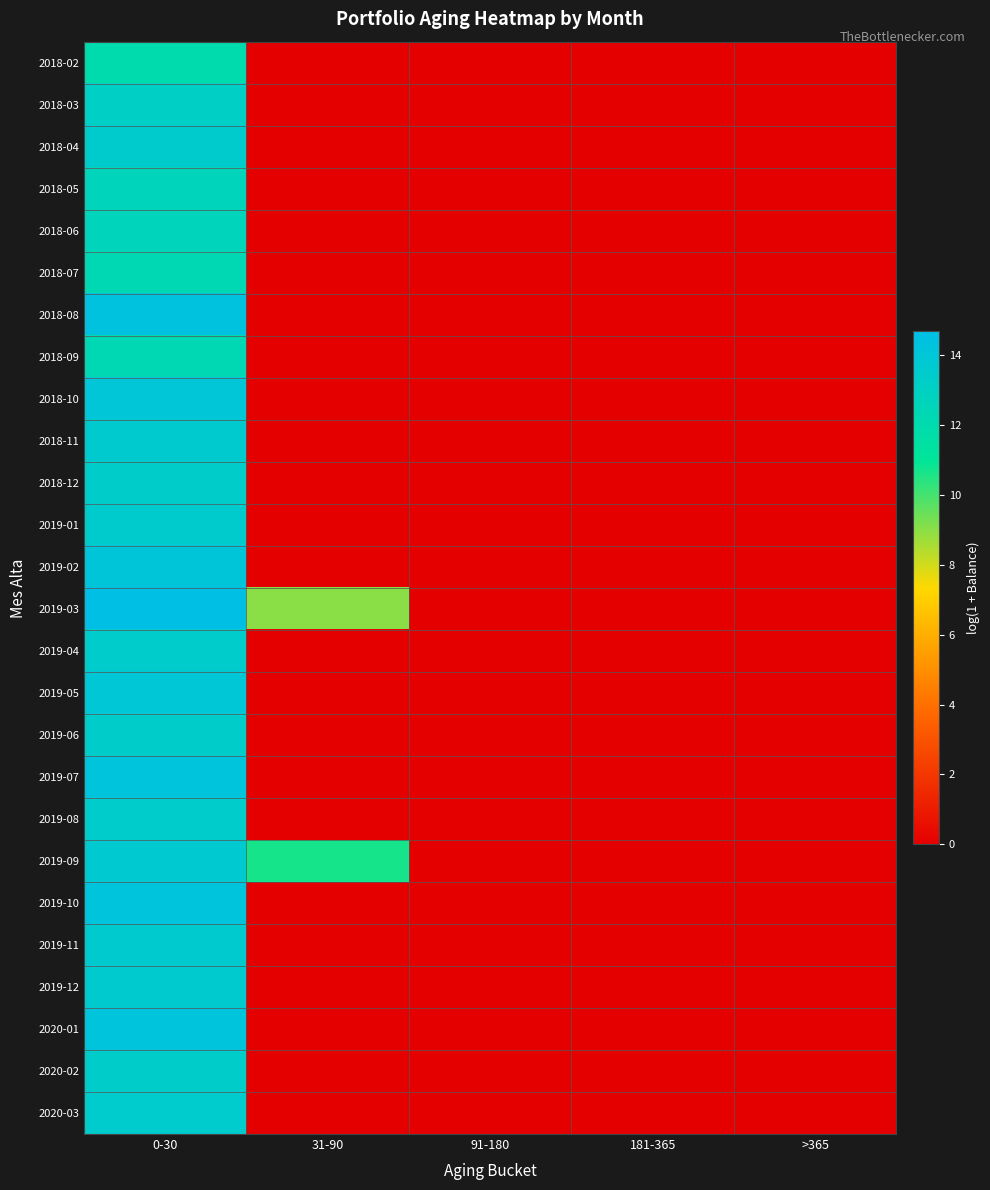

Reading right to left, list all the values displayed in this chart.

2018-02: >365=0.0	181-365=0.0	91-180=0.0	31-90=0.0	0-30=12.0
2018-03: >365=0.0	181-365=0.0	91-180=0.0	31-90=0.0	0-30=13.1
2018-04: >365=0.0	181-365=0.0	91-180=0.0	31-90=0.0	0-30=13.5
2018-05: >365=0.0	181-365=0.0	91-180=0.0	31-90=0.0	0-30=12.6
2018-06: >365=0.0	181-365=0.0	91-180=0.0	31-90=0.0	0-30=12.6
2018-07: >365=0.0	181-365=0.0	91-180=0.0	31-90=0.0	0-30=12.3
2018-08: >365=0.0	181-365=0.0	91-180=0.0	31-90=0.0	0-30=14.3
2018-09: >365=0.0	181-365=0.0	91-180=0.0	31-90=0.0	0-30=12.3
2018-10: >365=0.0	181-365=0.0	91-180=0.0	31-90=0.0	0-30=14.0
2018-11: >365=0.0	181-365=0.0	91-180=0.0	31-90=0.0	0-30=13.5
2018-12: >365=0.0	181-365=0.0	91-180=0.0	31-90=0.0	0-30=13.3
2019-01: >365=0.0	181-365=0.0	91-180=0.0	31-90=0.0	0-30=13.5
2019-02: >365=0.0	181-365=0.0	91-180=0.0	31-90=0.0	0-30=14.1
2019-03: >365=0.0	181-365=0.0	91-180=0.0	31-90=9.0	0-30=14.7
2019-04: >365=0.0	181-365=0.0	91-180=0.0	31-90=0.0	0-30=13.4
2019-05: >365=0.0	181-365=0.0	91-180=0.0	31-90=0.0	0-30=13.9
2019-06: >365=0.0	181-365=0.0	91-180=0.0	31-90=0.0	0-30=13.3
2019-07: >365=0.0	181-365=0.0	91-180=0.0	31-90=0.0	0-30=14.2
2019-08: >365=0.0	181-365=0.0	91-180=0.0	31-90=0.0	0-30=13.4
2019-09: >365=0.0	181-365=0.0	91-180=0.0	31-90=10.7	0-30=13.6
2019-10: >365=0.0	181-365=0.0	91-180=0.0	31-90=0.0	0-30=14.2
2019-11: >365=0.0	181-365=0.0	91-180=0.0	31-90=0.0	0-30=13.5
2019-12: >365=0.0	181-365=0.0	91-180=0.0	31-90=0.0	0-30=13.5
2020-01: >365=0.0	181-365=0.0	91-180=0.0	31-90=0.0	0-30=14.2
2020-02: >365=0.0	181-365=0.0	91-180=0.0	31-90=0.0	0-30=13.3
2020-03: >365=0.0	181-365=0.0	91-180=0.0	31-90=0.0	0-30=13.5